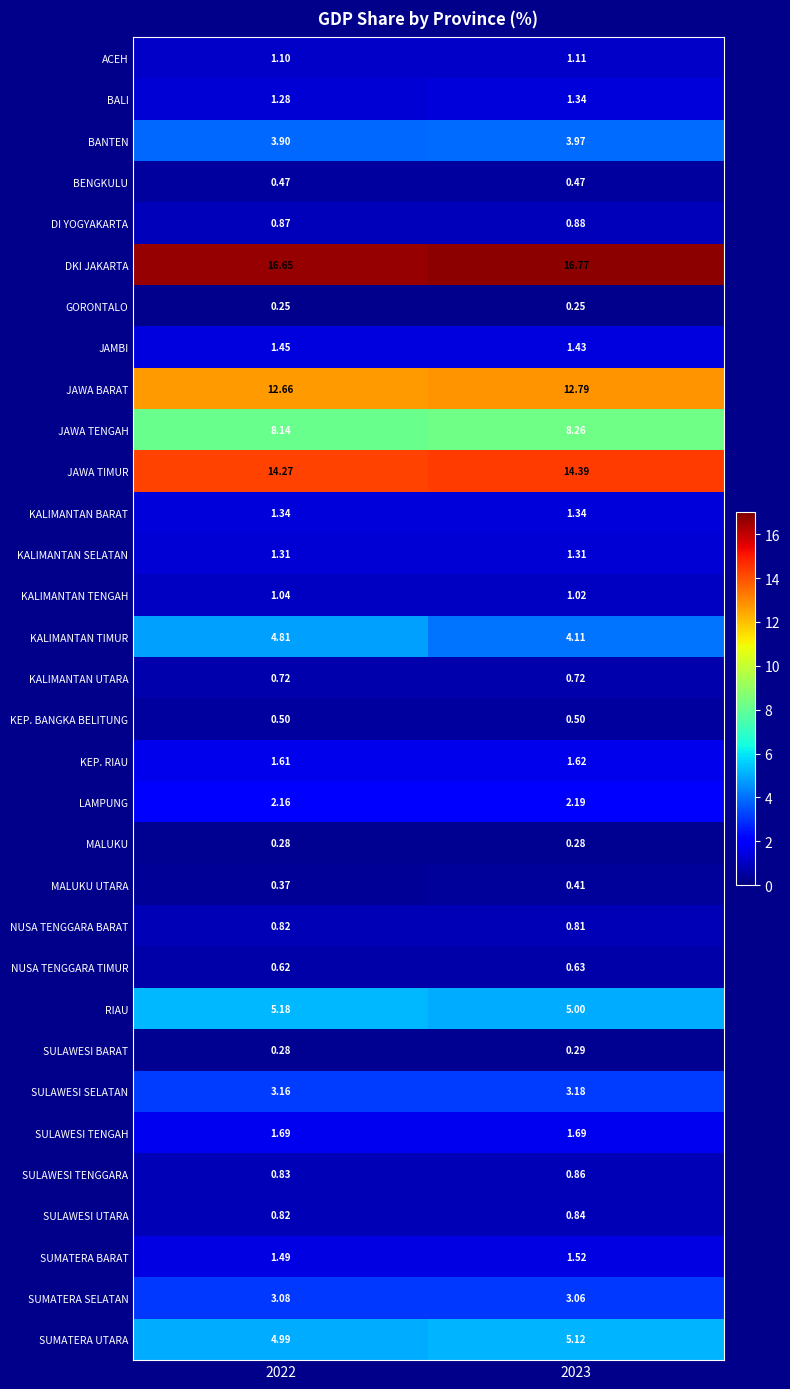

Is the value of SULAWESI BARAT at 2022 greater than the value of ACEH at 2023?

No